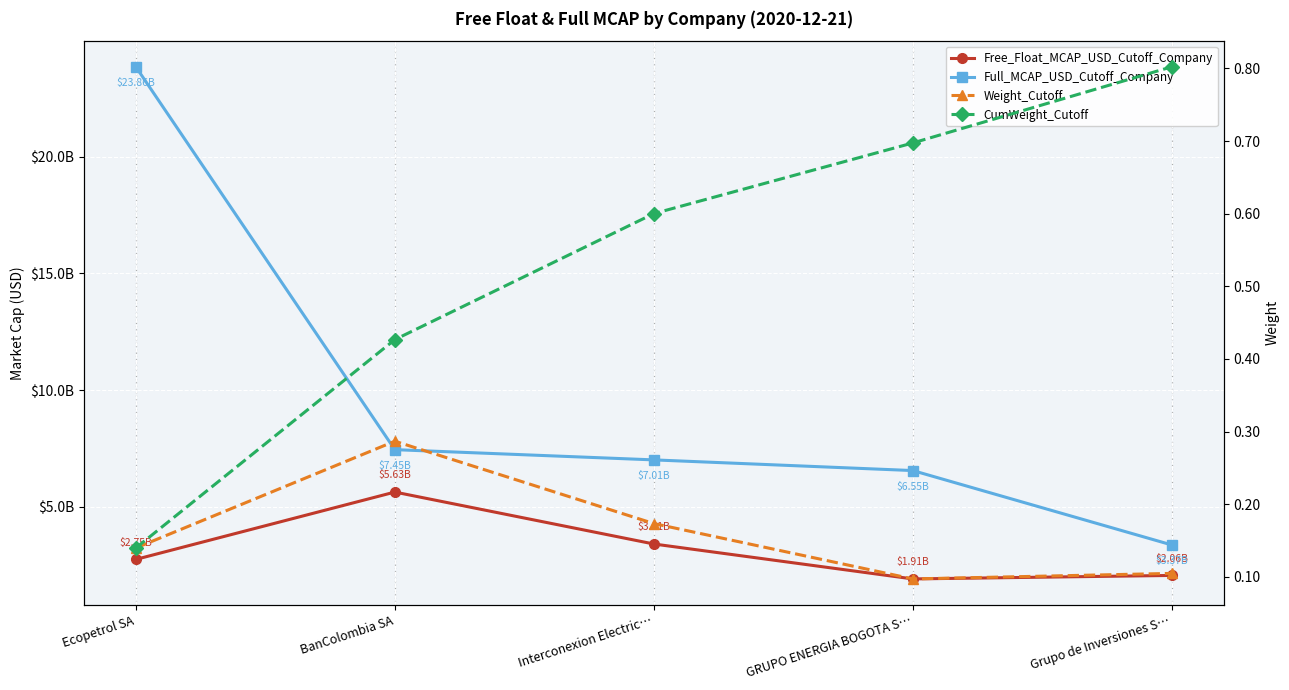

Is this an area chart (filled region under the line)?

No